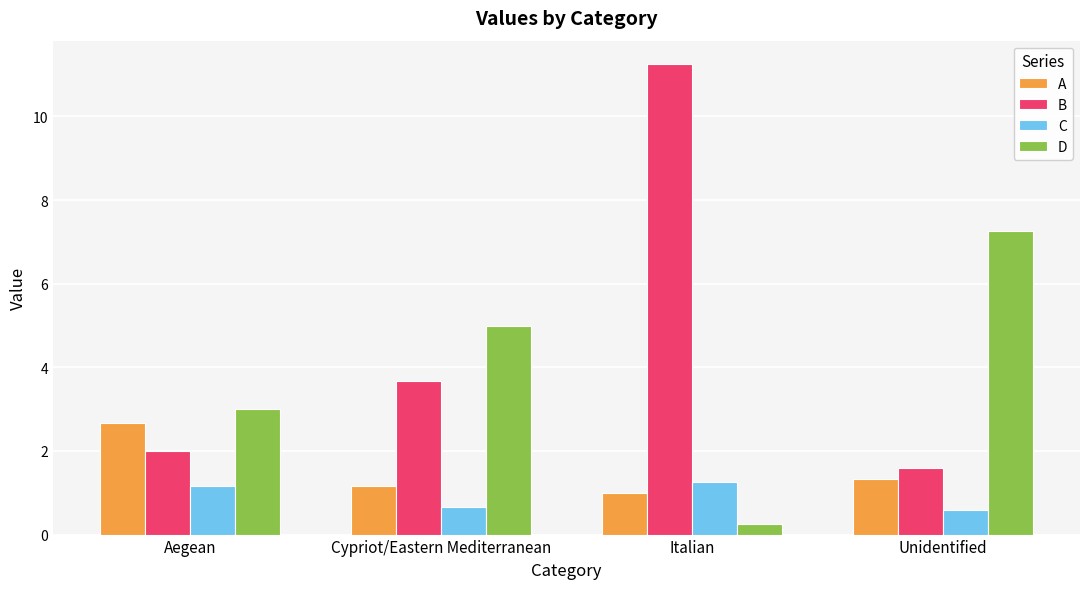

What are all the series names shown in the legend?

A, B, C, D